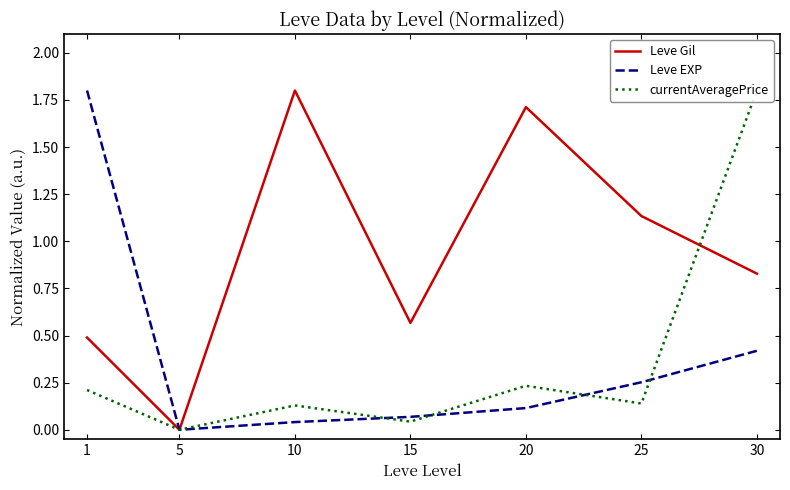

True or false: currentAveragePrice and Leve EXP cross at least once.

True